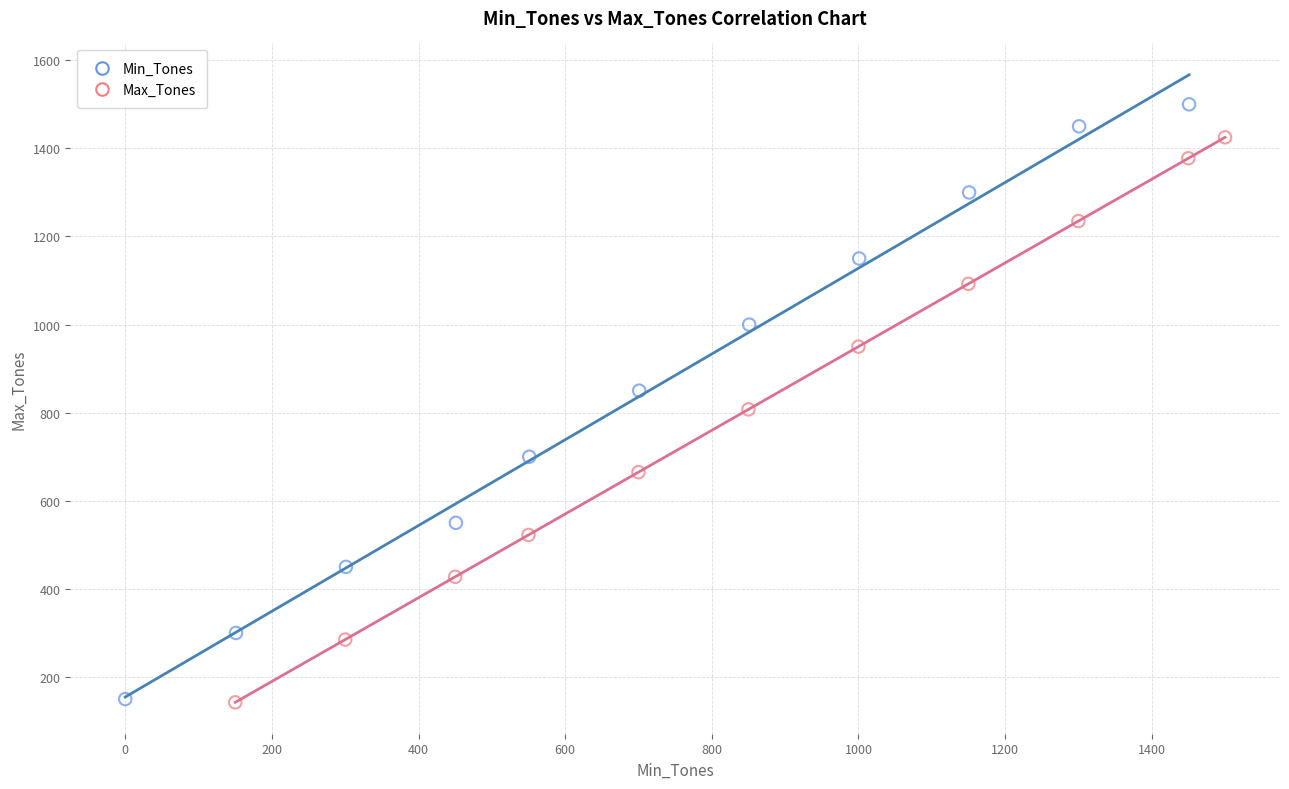

What are all the series names shown in the legend?

Min_Tones, Max_Tones